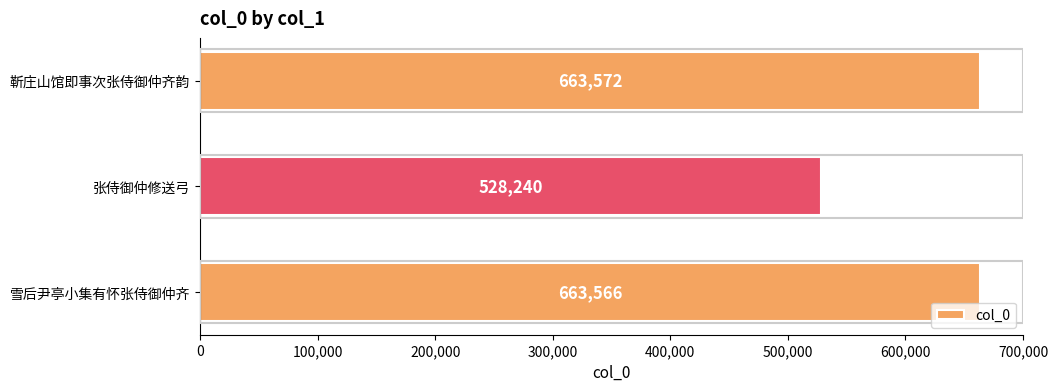

What is the sum of the values at 张侍御仲修送弓 and 雪后尹亭小集有怀张侍御仲齐?

1191806